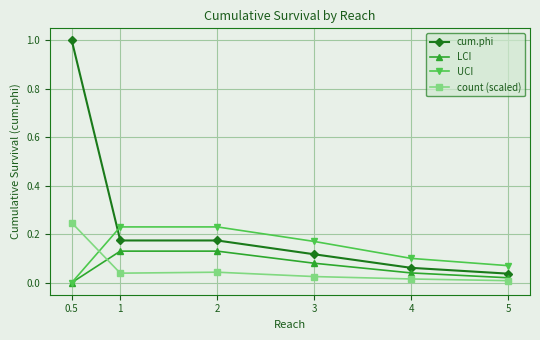

Where do UCI and count (scaled) first cross each other?

0.5 and 1